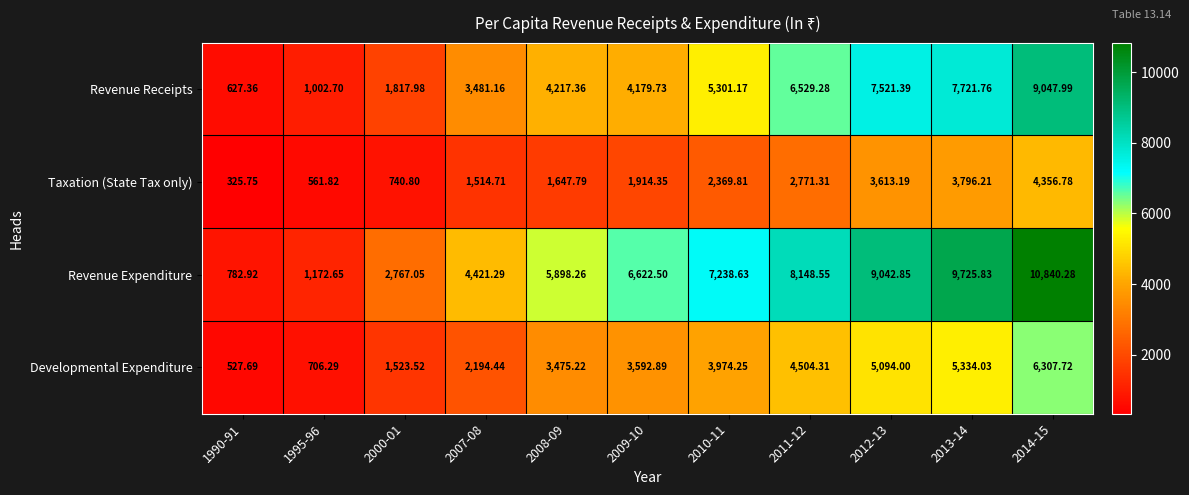

Which series has the largest range (max minus min)?

Revenue Expenditure